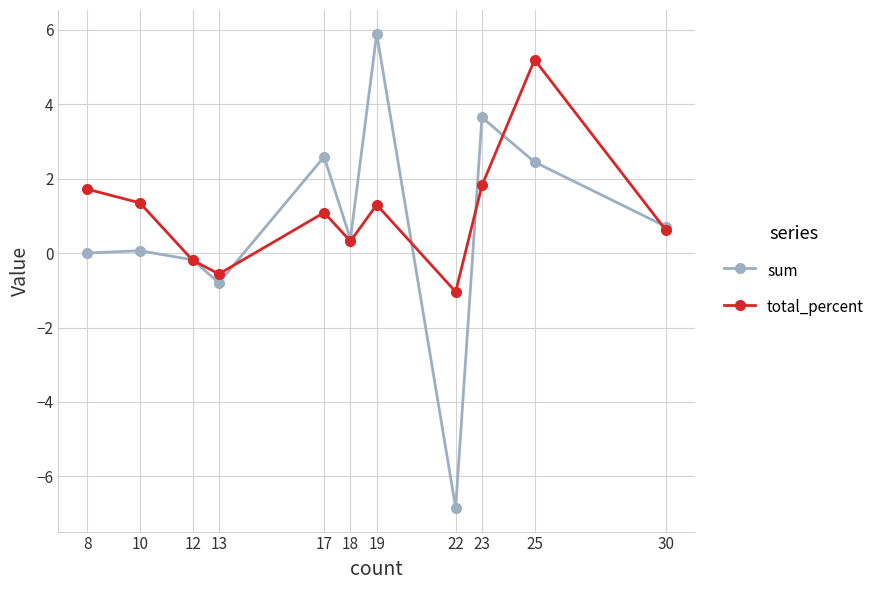

What is the average value of the total_percent series?

1.1